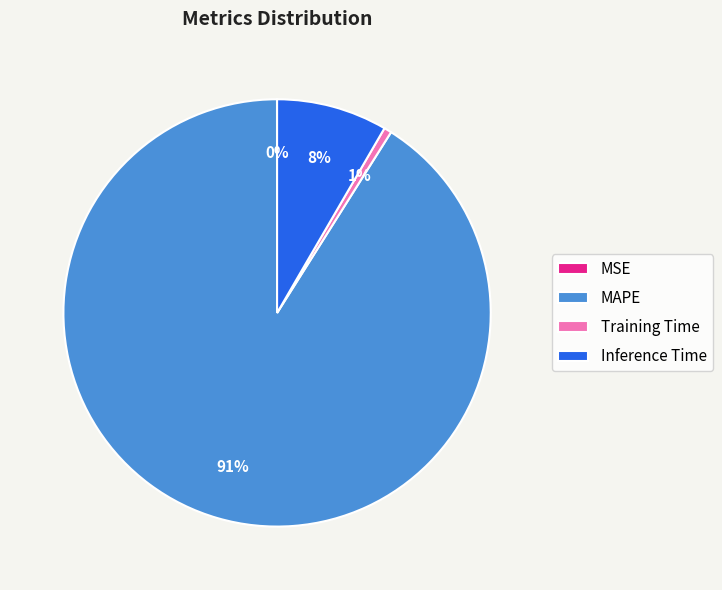

Combined, do Training Time and MAPE account for over 50%?

Yes